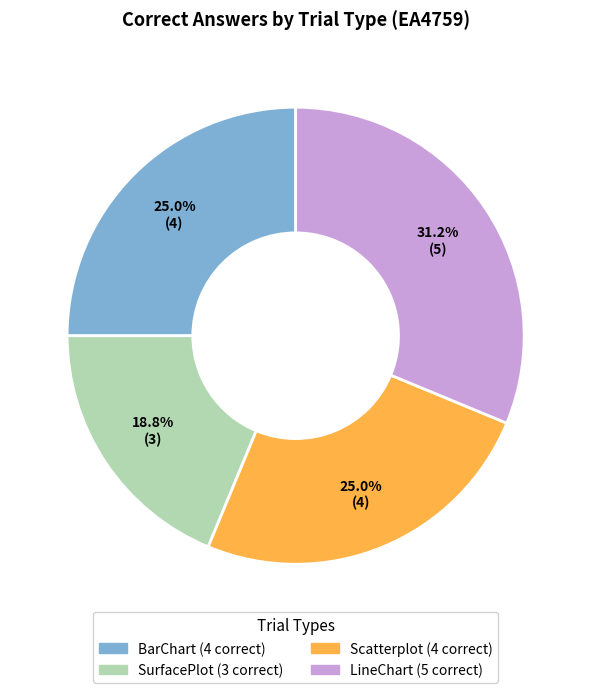

Does any single category account for the majority?

No